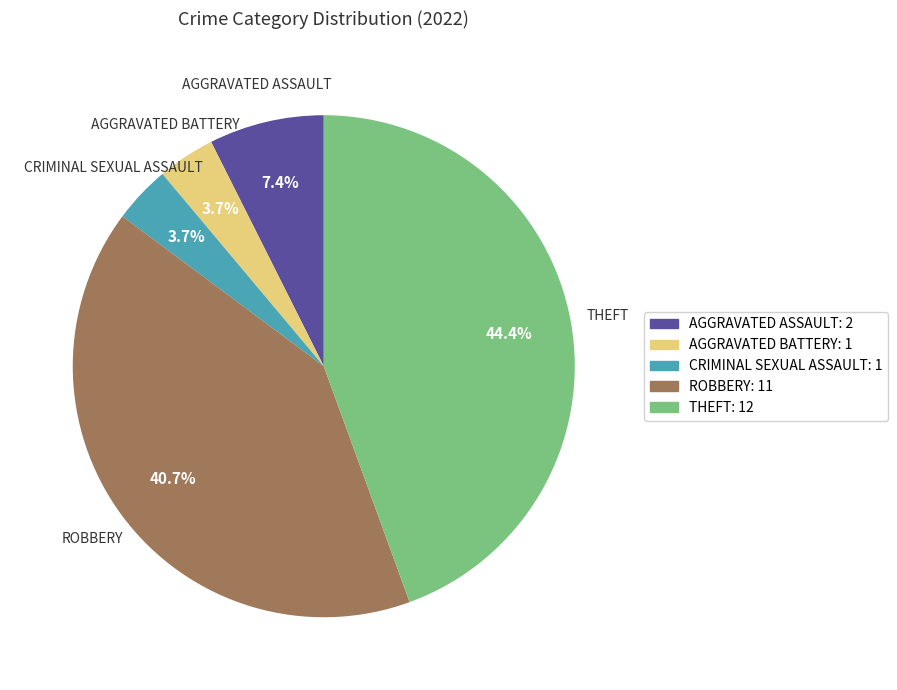

How many slices are in this pie chart?

5